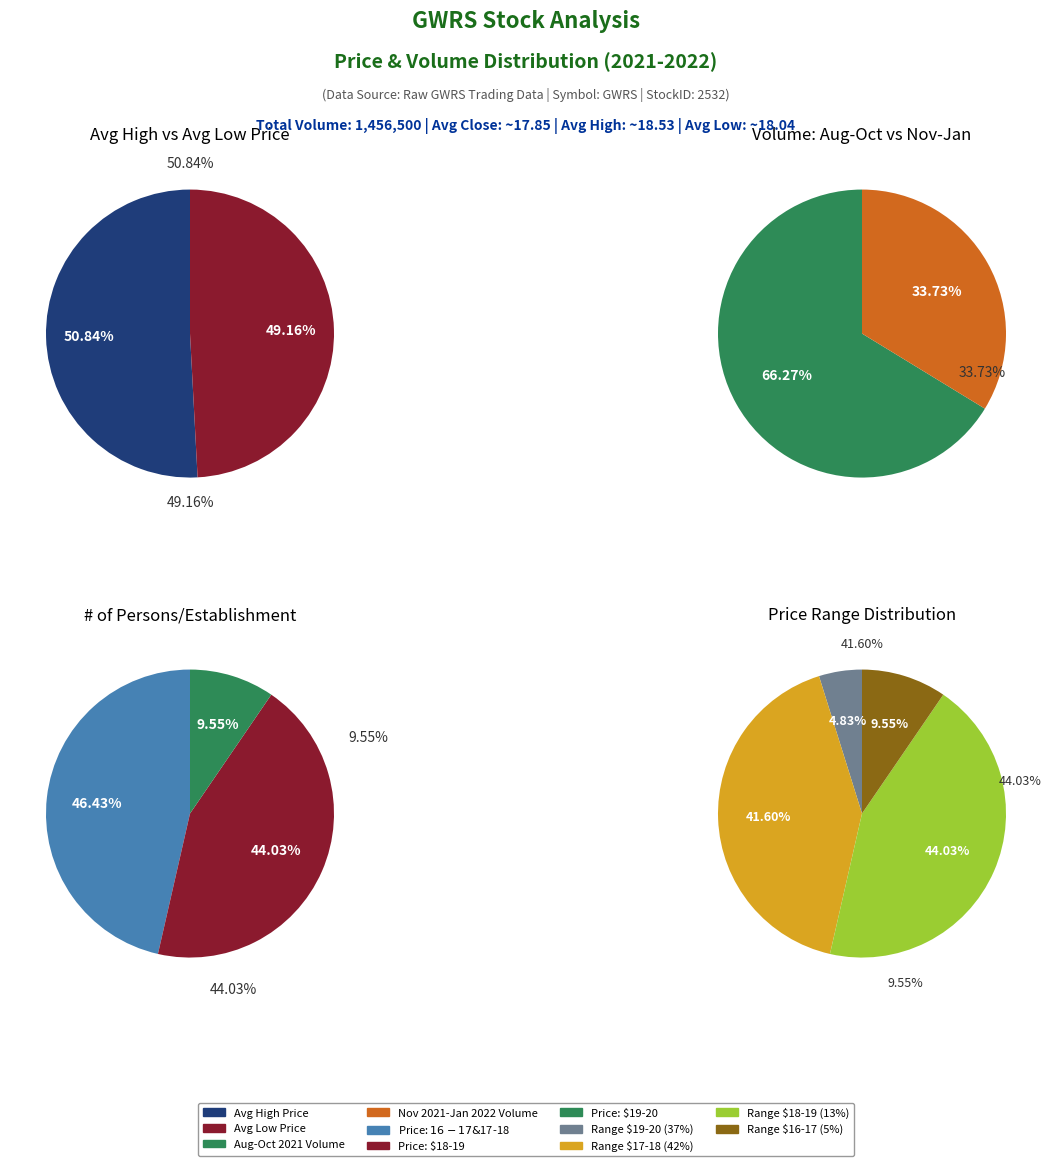

The 7 slice represents 5% of the pie. True or false?

True